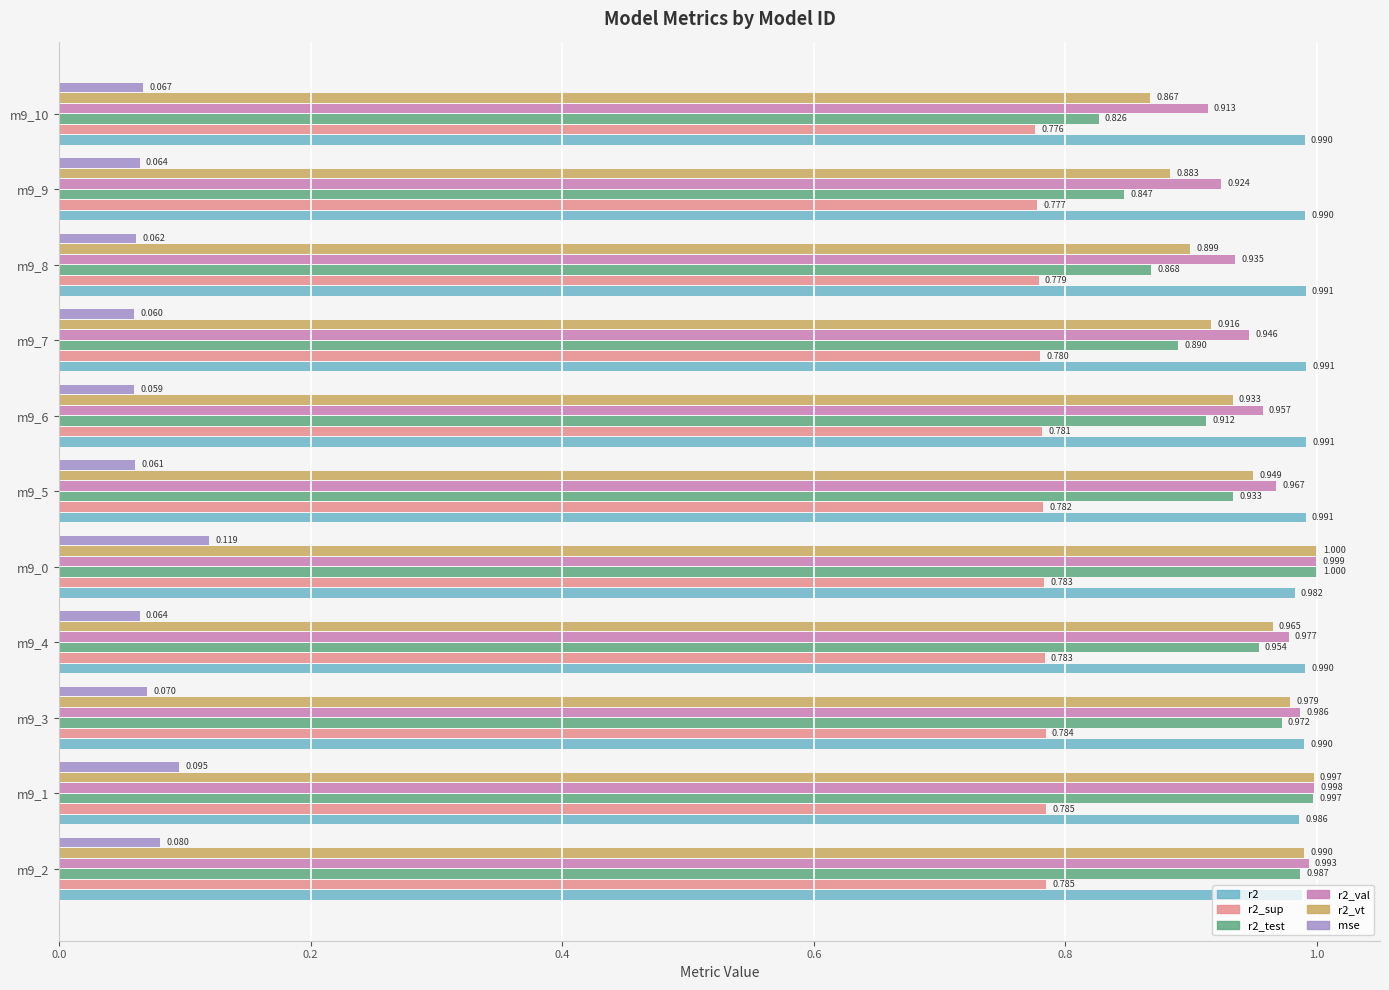

Is the value of r2 at m9_5 greater than the value of r2_vt at m9_2?

Yes